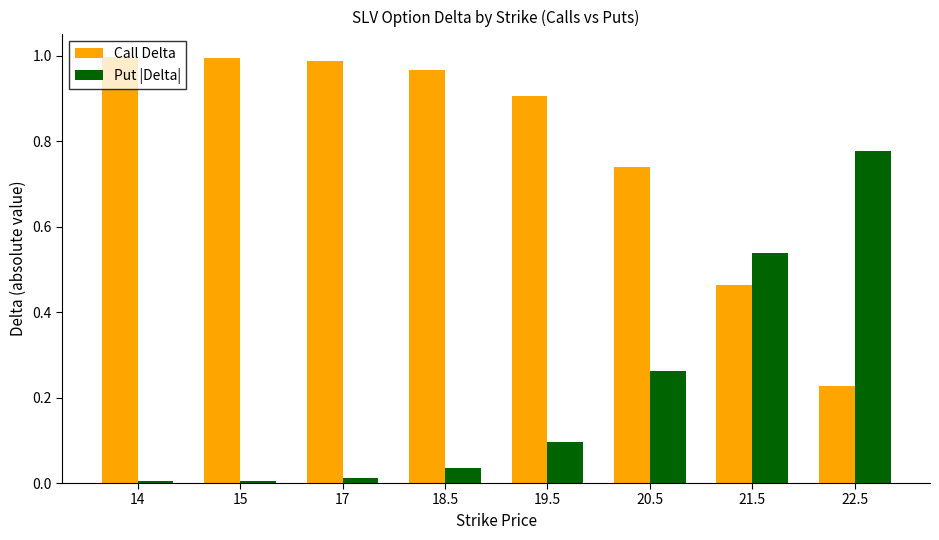

What is the label of the 5th bar from the right?

18.5